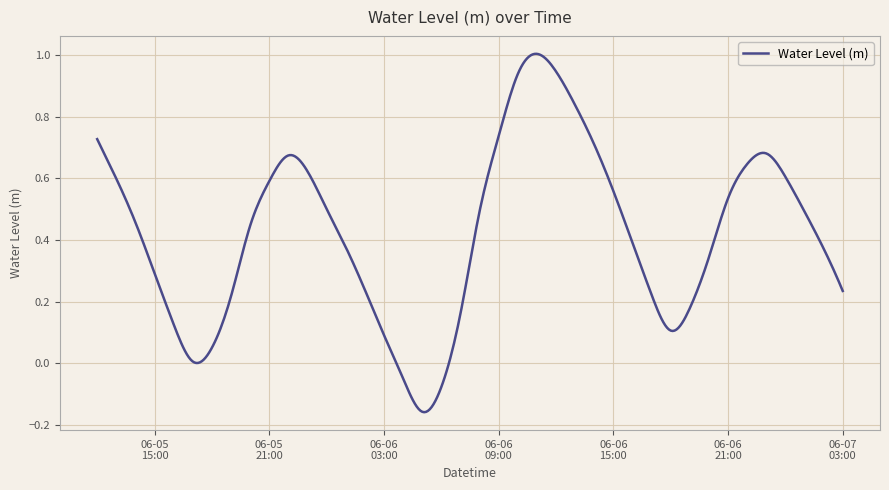

What is the difference between the maximum and minimum values?

1.2